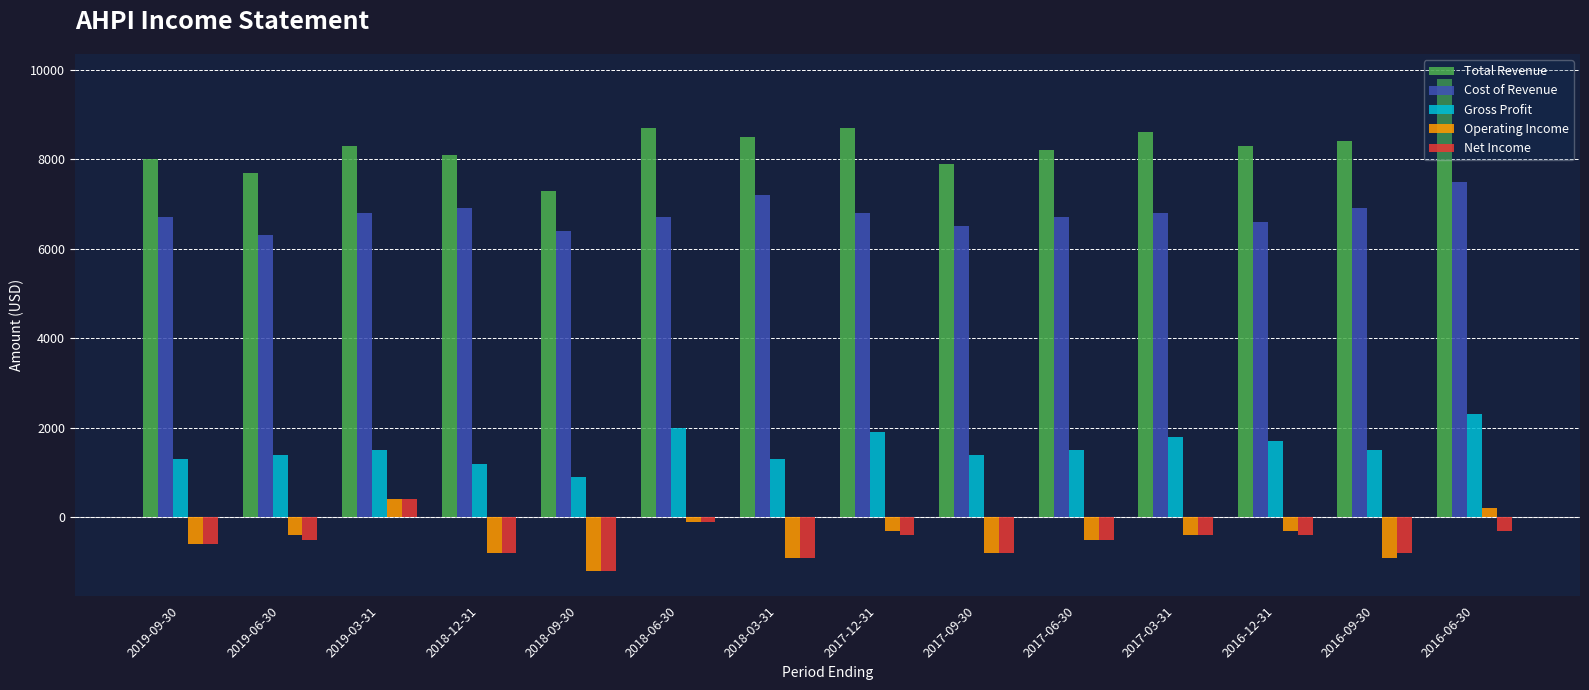

How many positive values does the Operating Income series have?

2